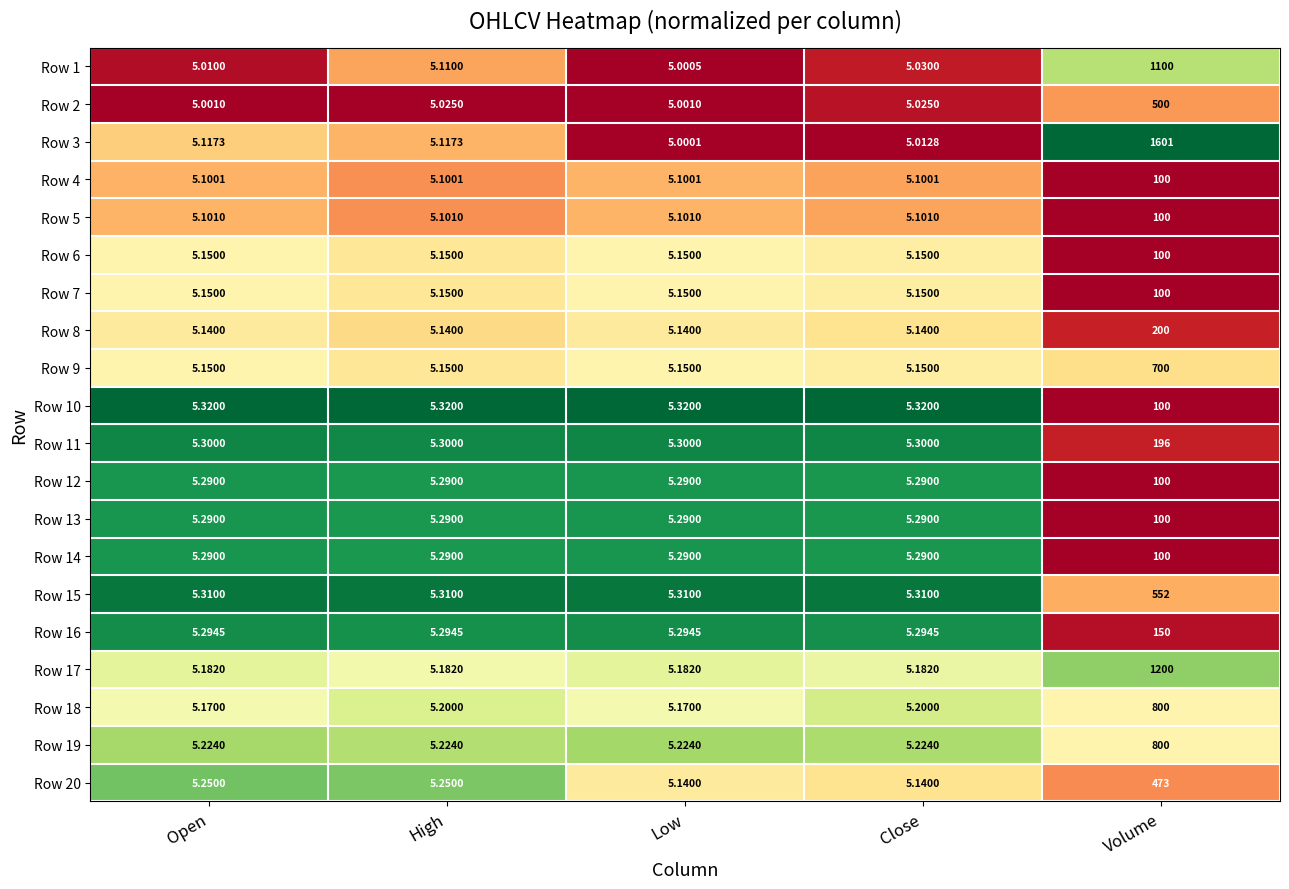

Which category has the highest value in the Row 4 series?

Volume